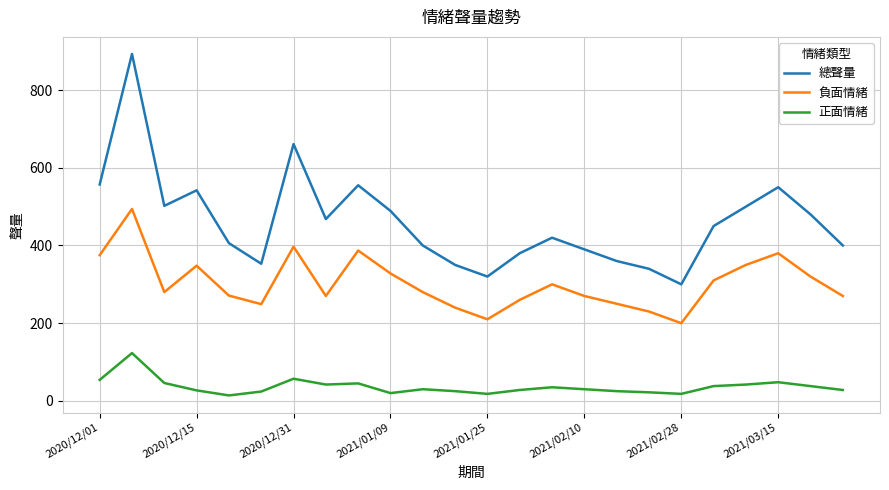

At how many categories does at least one series exceed 260?

24